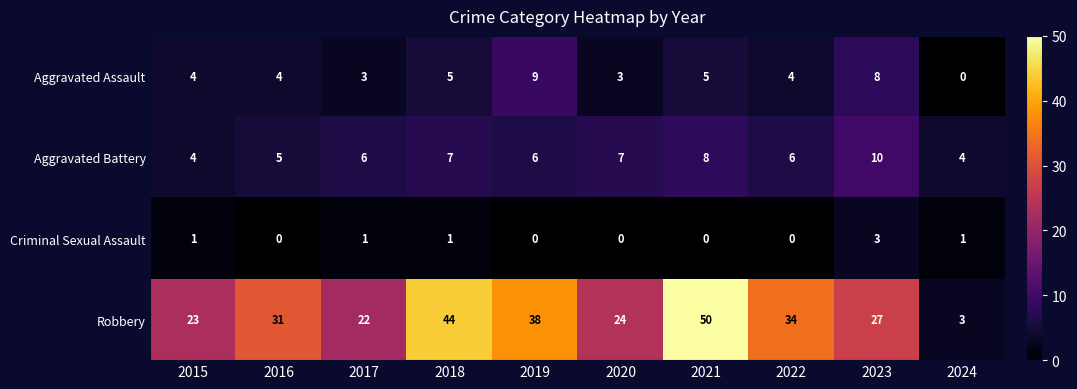

Which series has the largest total across all categories?

Robbery